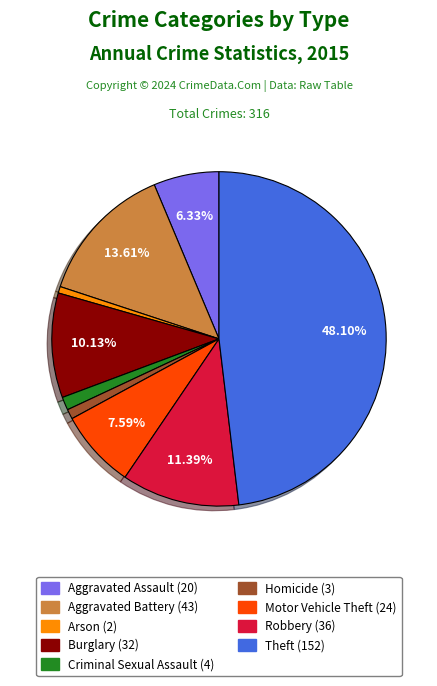

True or false: Theft accounts for 48% of the total.

True